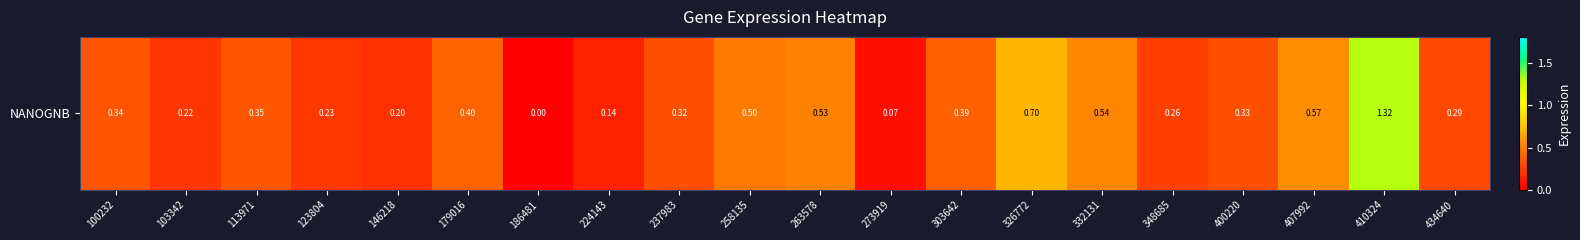

The chart shows a value of 0.3 at 237983. True or false?

True